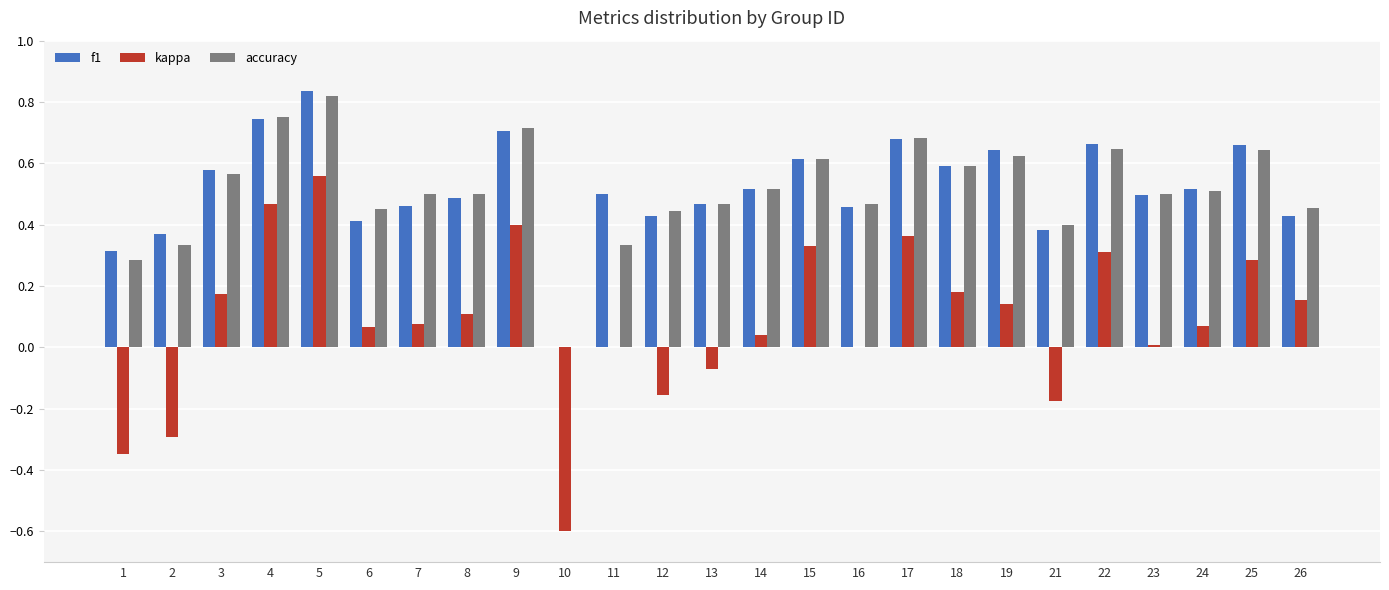

Which category has the highest value across all series?

5